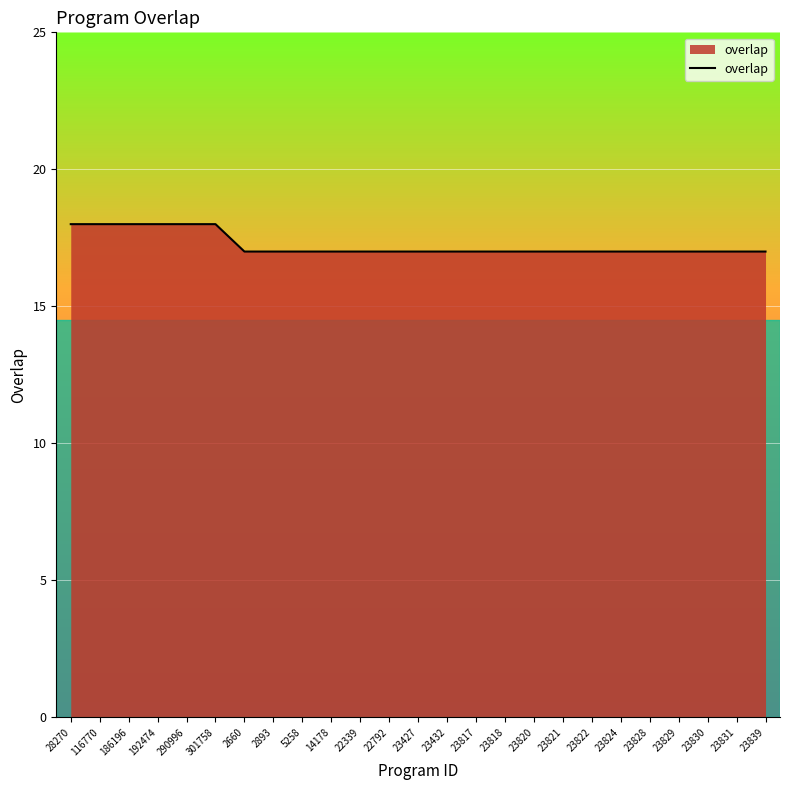

What position from the right is 301758?

20